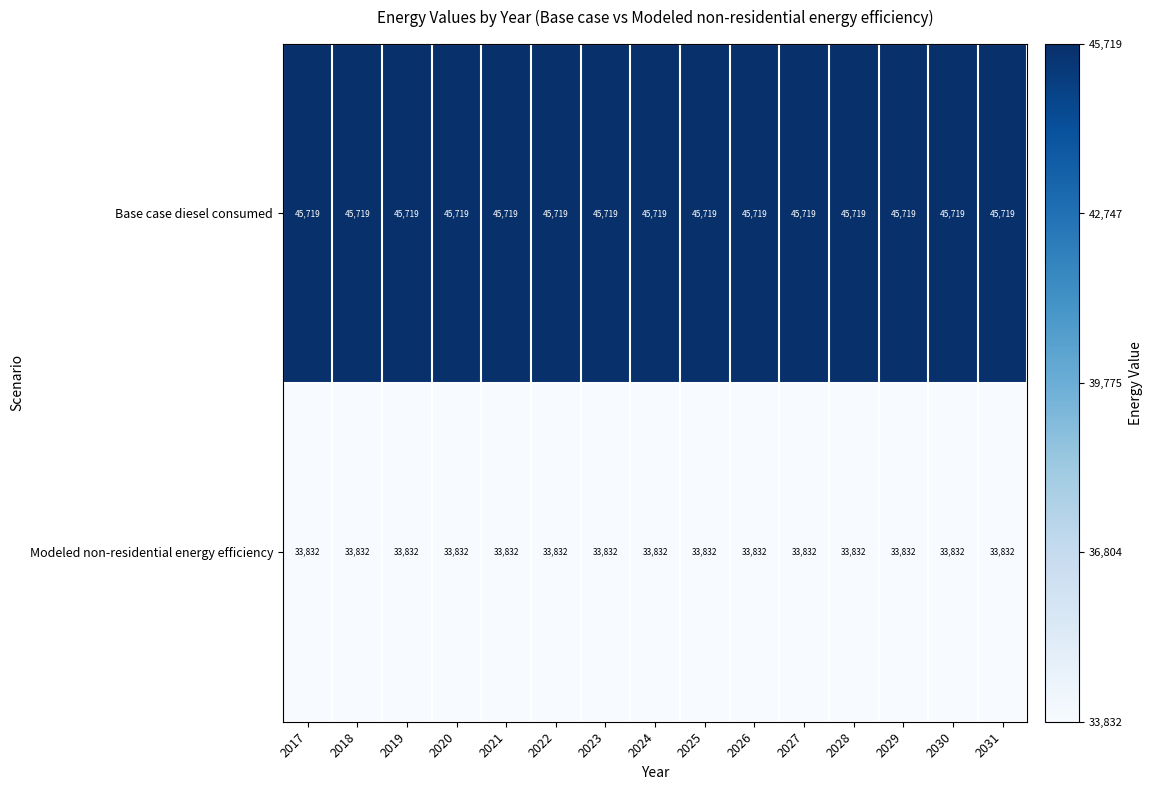

True or false: Modeled non-residential energy efficiency has a value of 53672 at 2029.

False